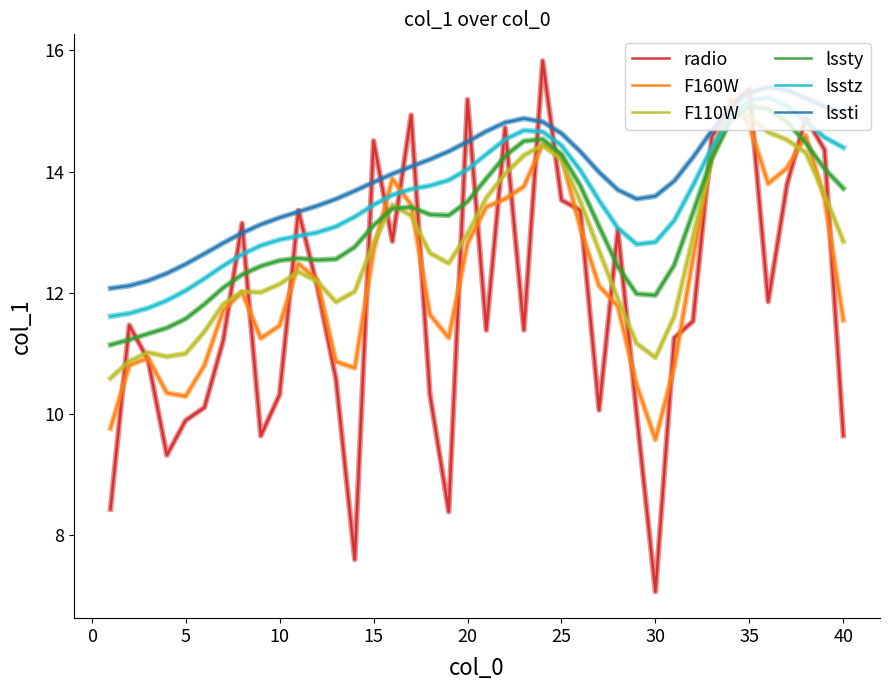

True or false: radio and lssty intersect in this chart.

True